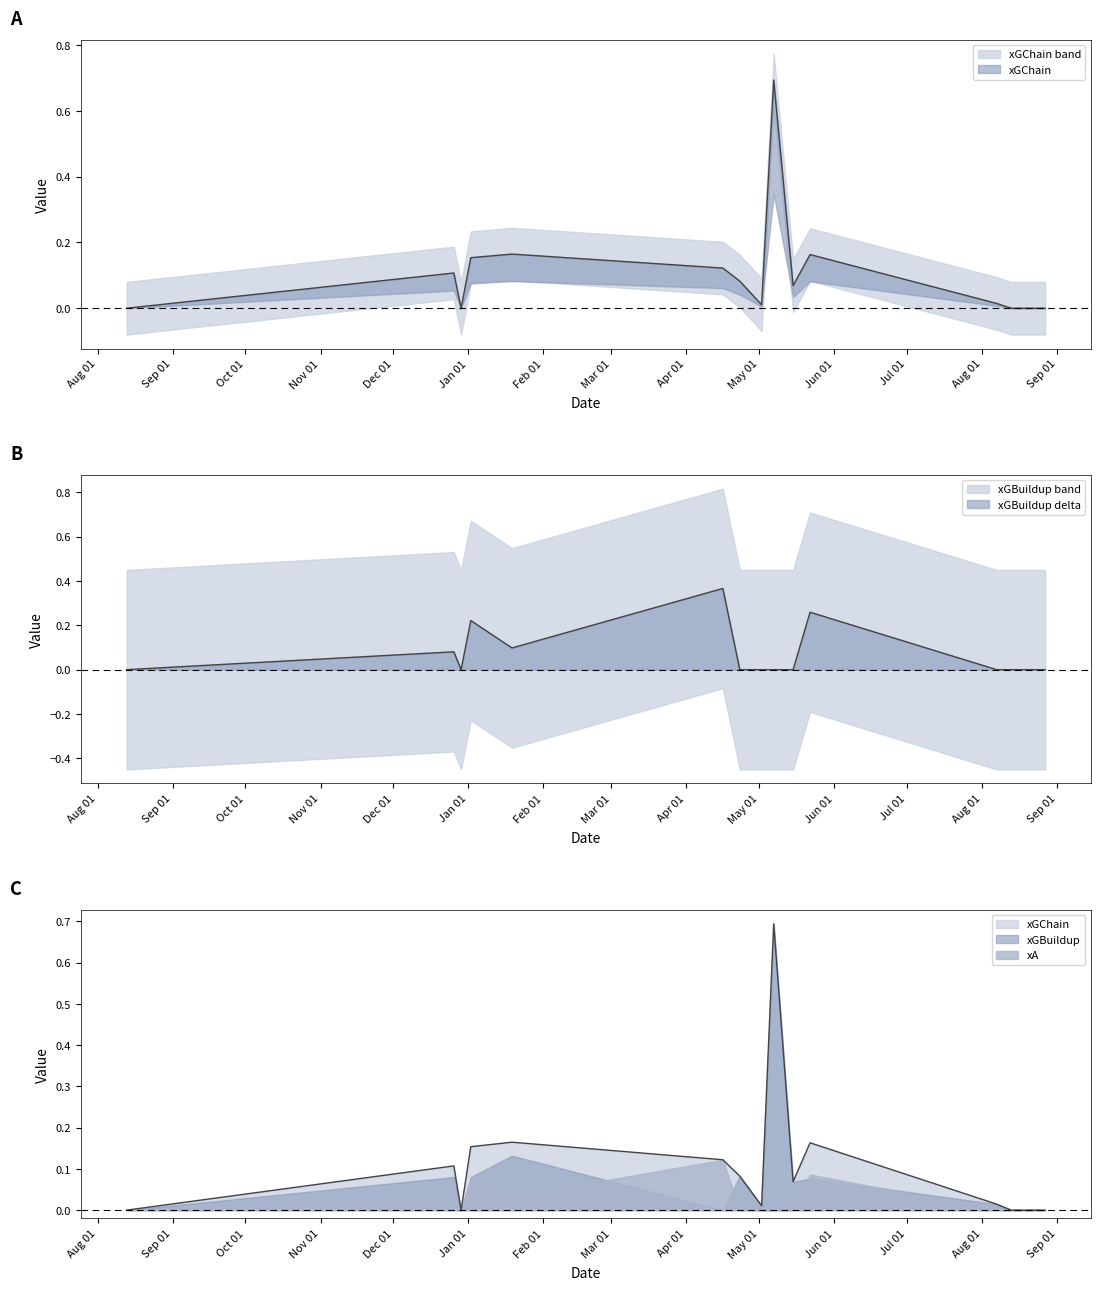

Which series ends up on top after the final intersection of xGChain and xA?

xGChain